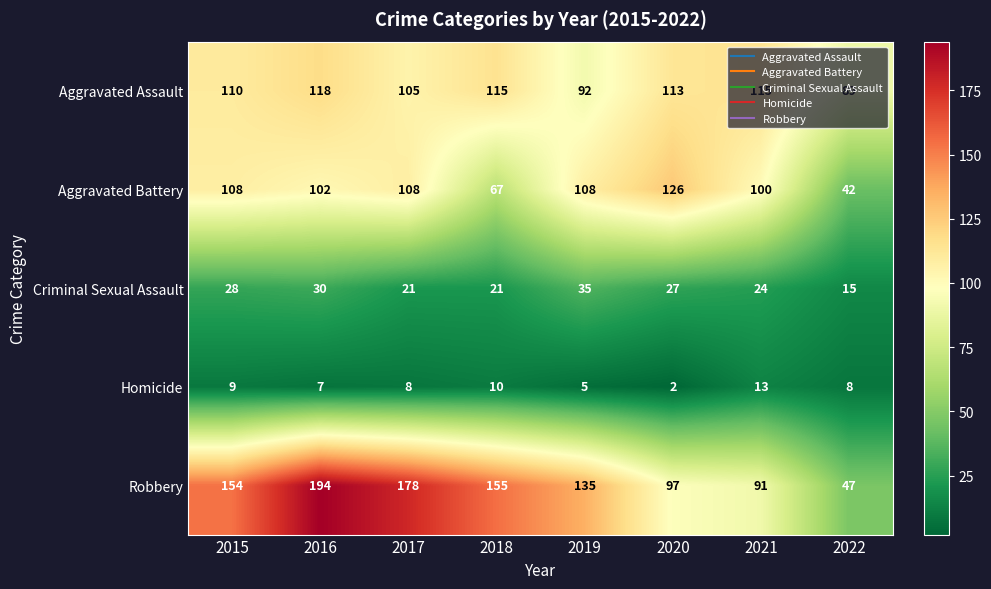

How many categories are shown in the chart?

8